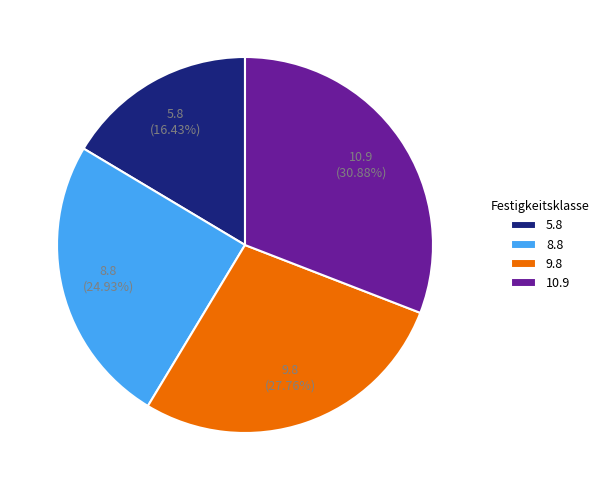

What is the smallest slice in the pie chart?

5.8